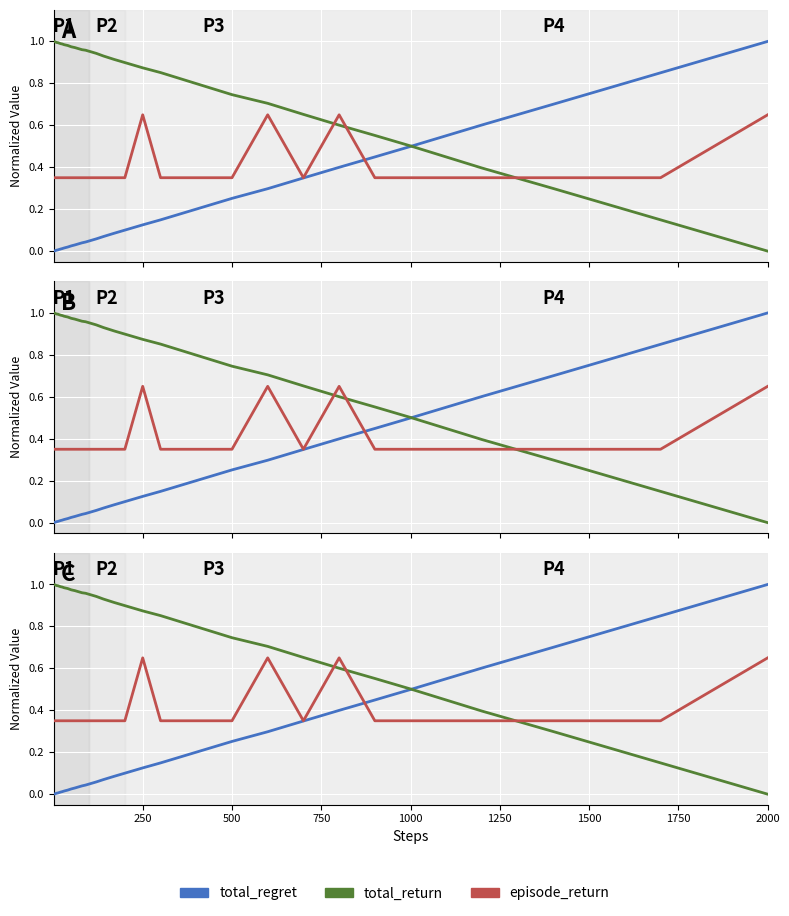

Count the number of categories in the chart.

40